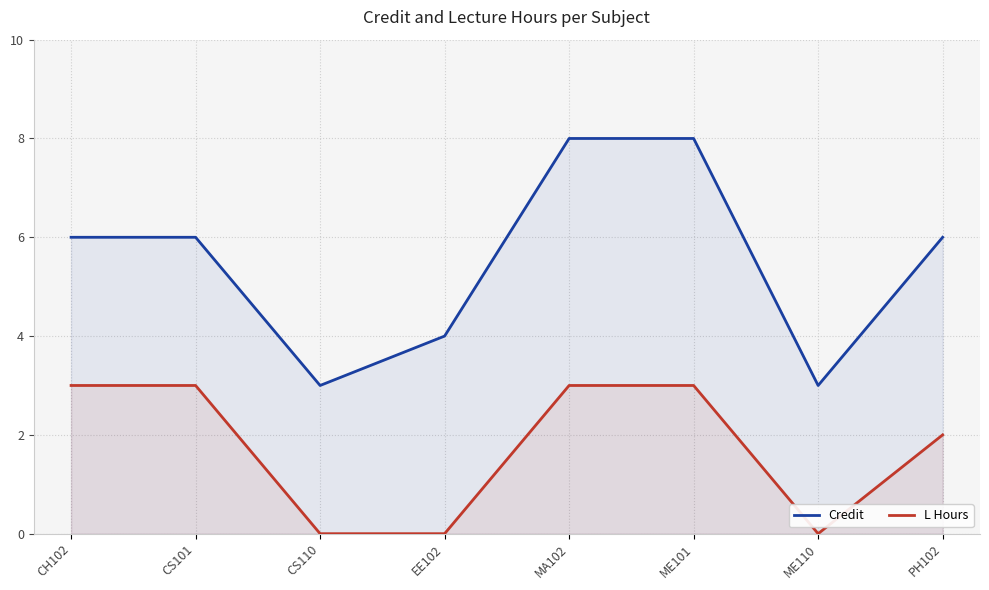

What are all the series names shown in the legend?

Credit, L Hours